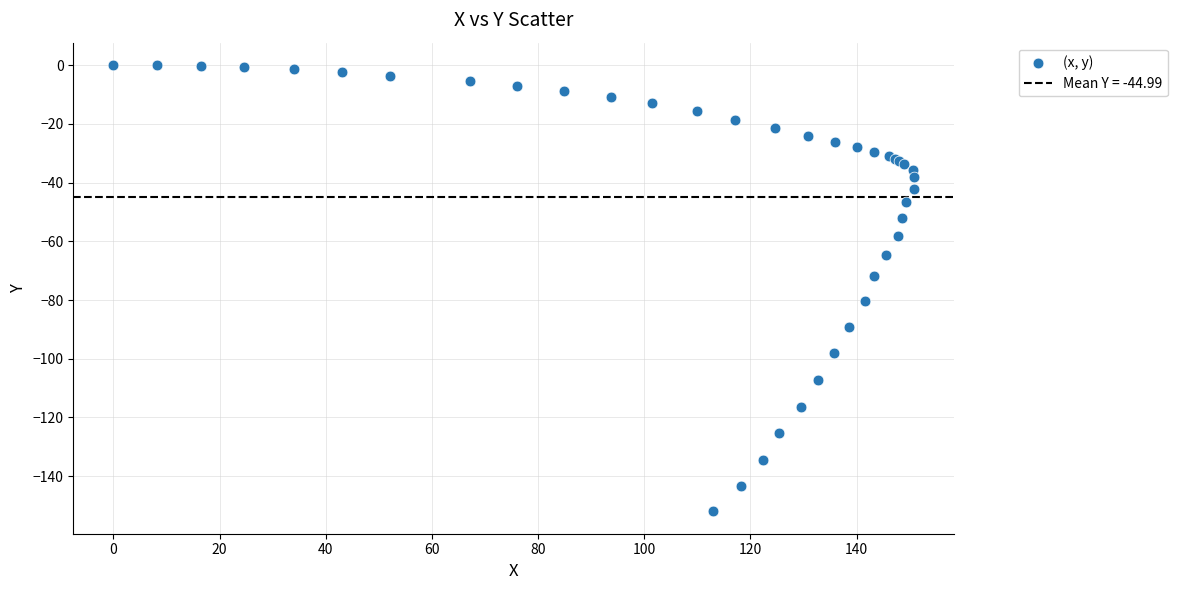

What Y value in the scatter plot is closest to -75?

-71.7